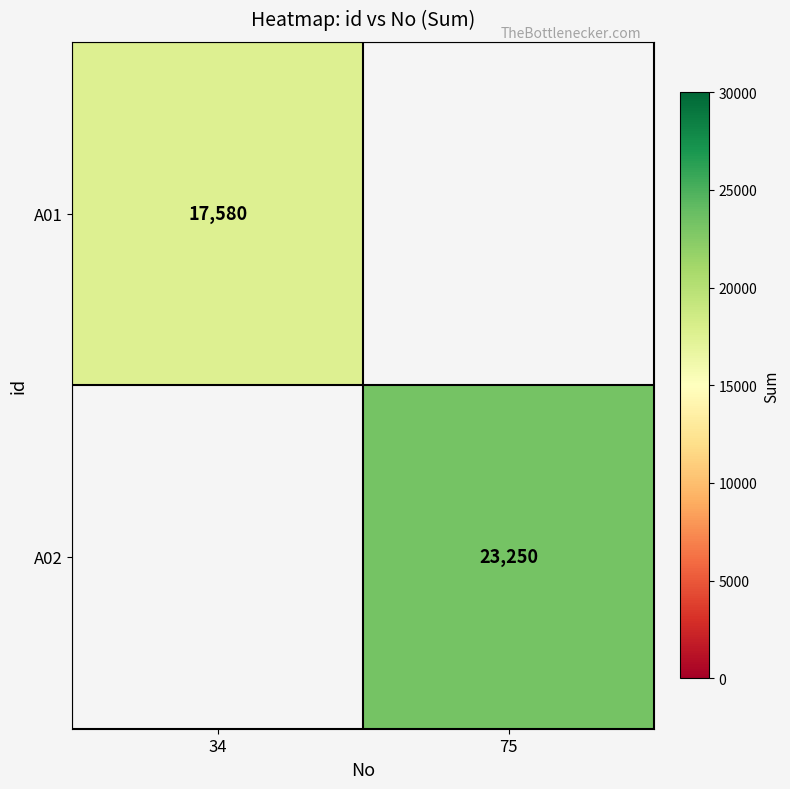

What is the greatest value displayed?

23250.0